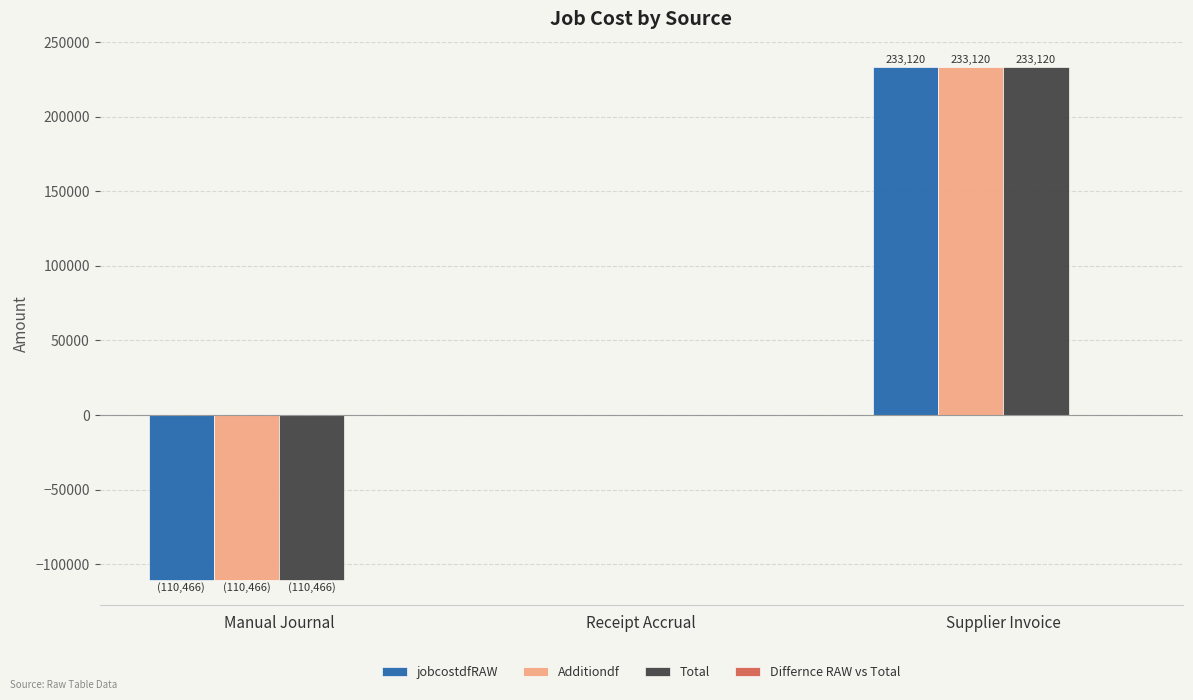

What value does the jobcostdfRAW series have at Manual Journal?

-110466.5